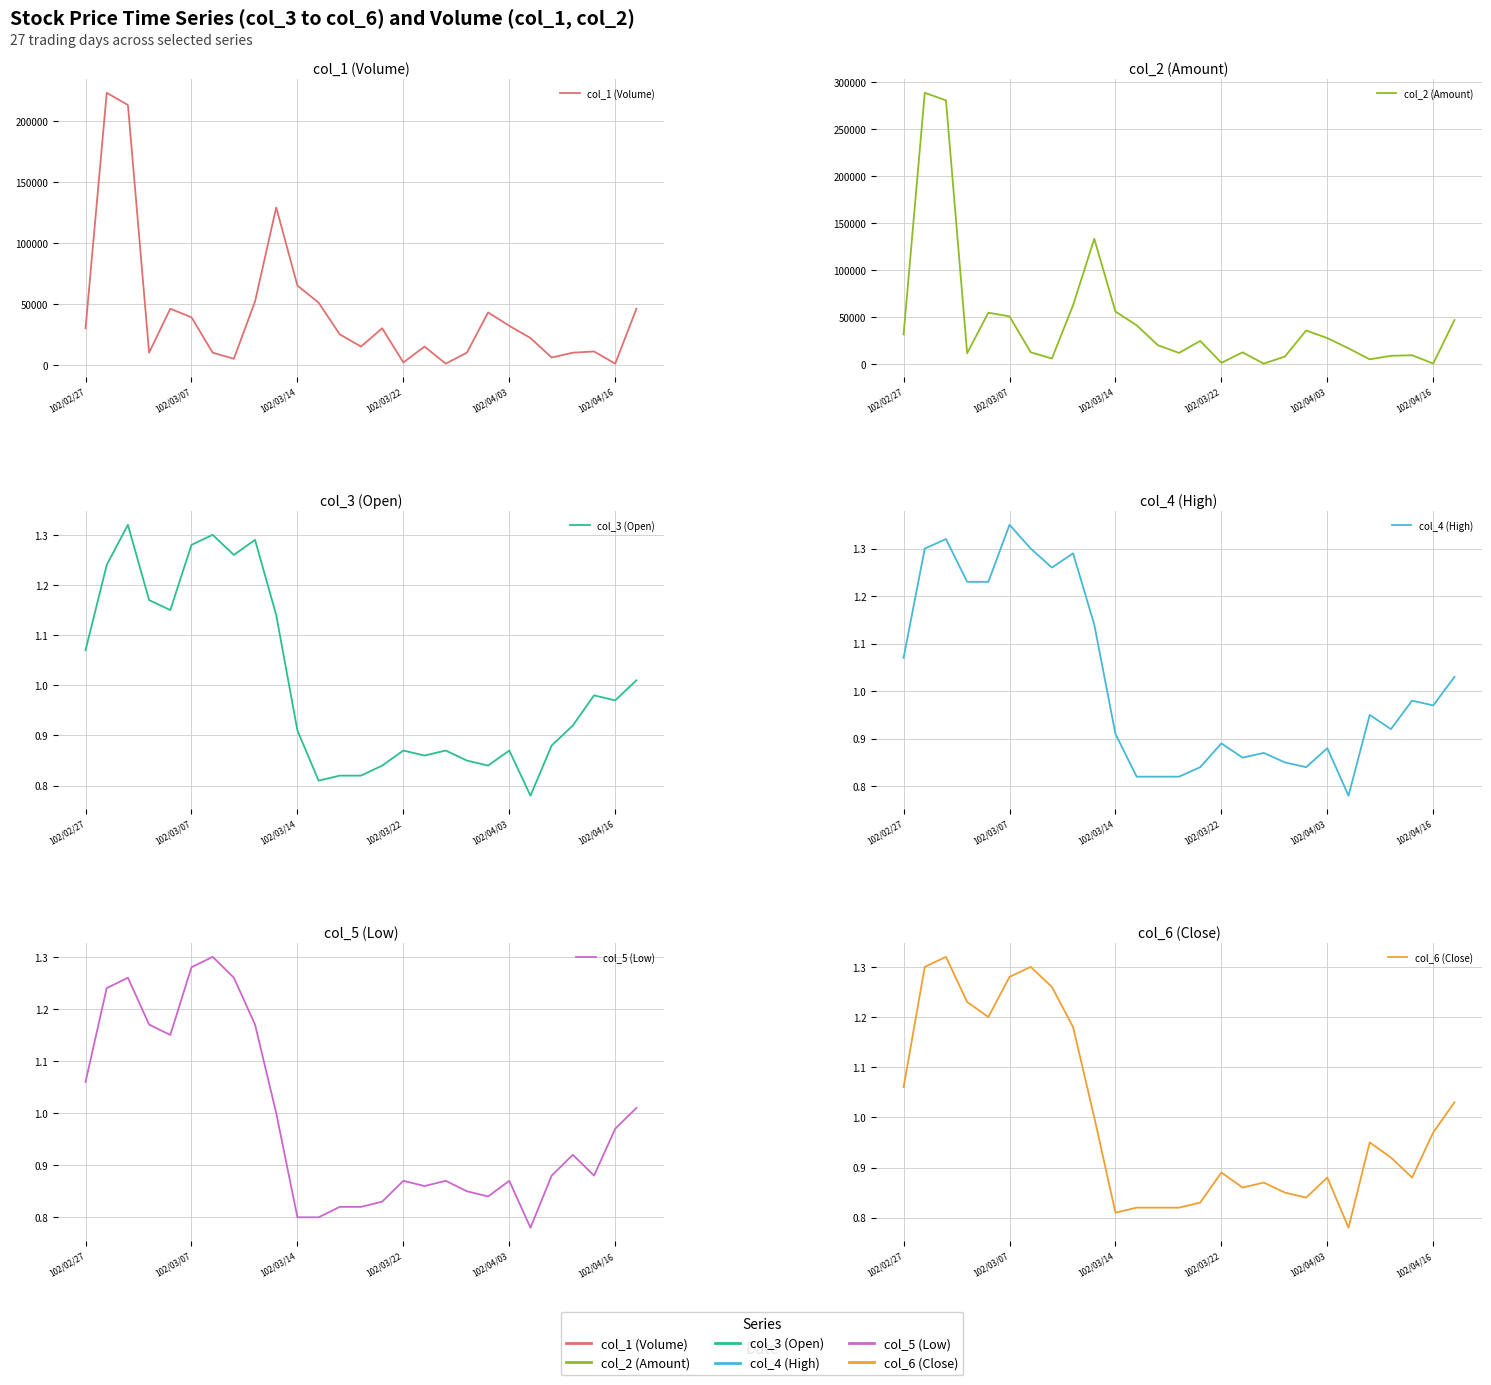

Rank the series at 102/03/14 from lowest to highest value.

col_5 (Low), col_6 (Close), col_3 (Open), col_4 (High), col_2 (Amount), col_1 (Volume)